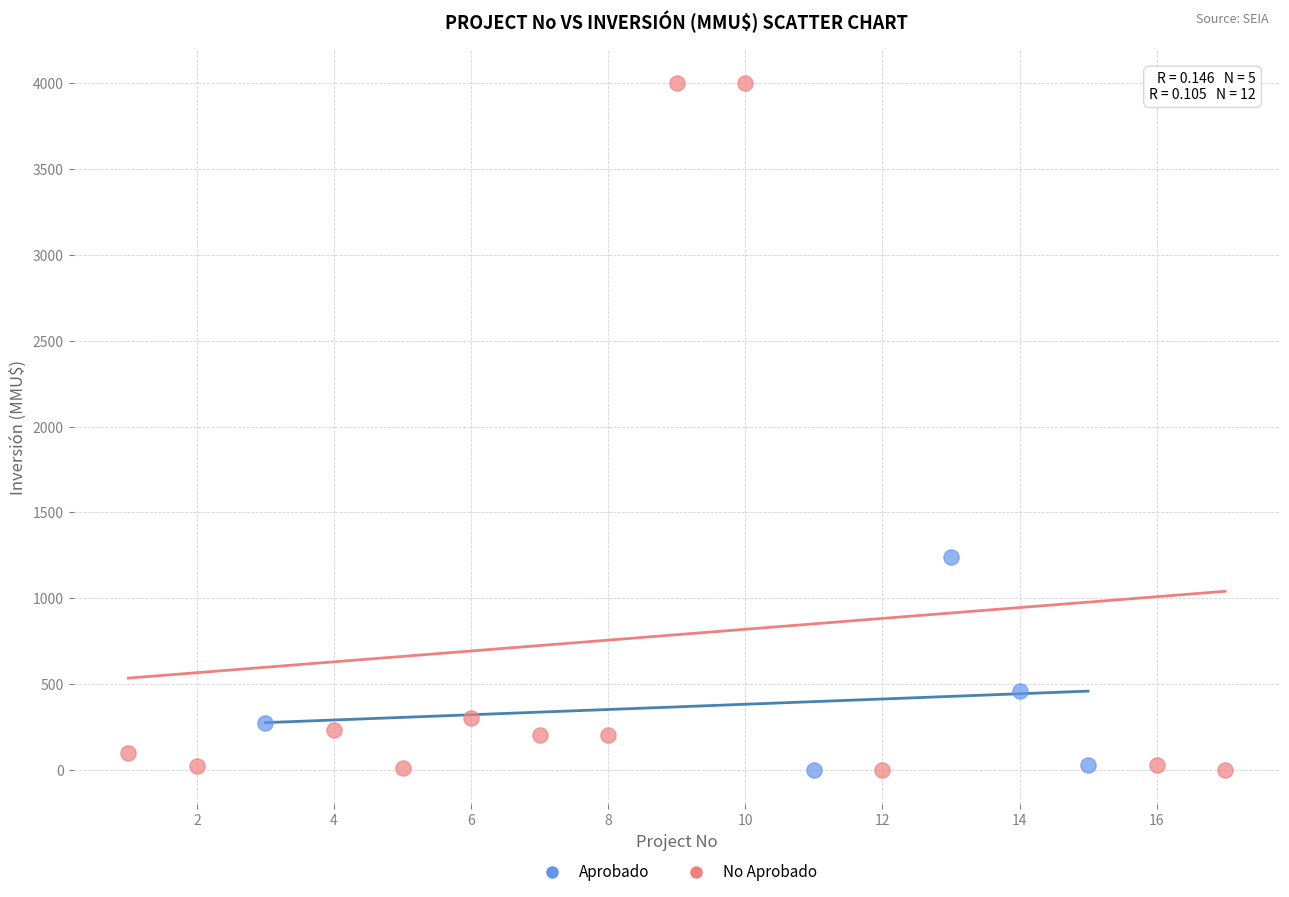

Which series has the largest Y range (max minus min)?

No Aprobado